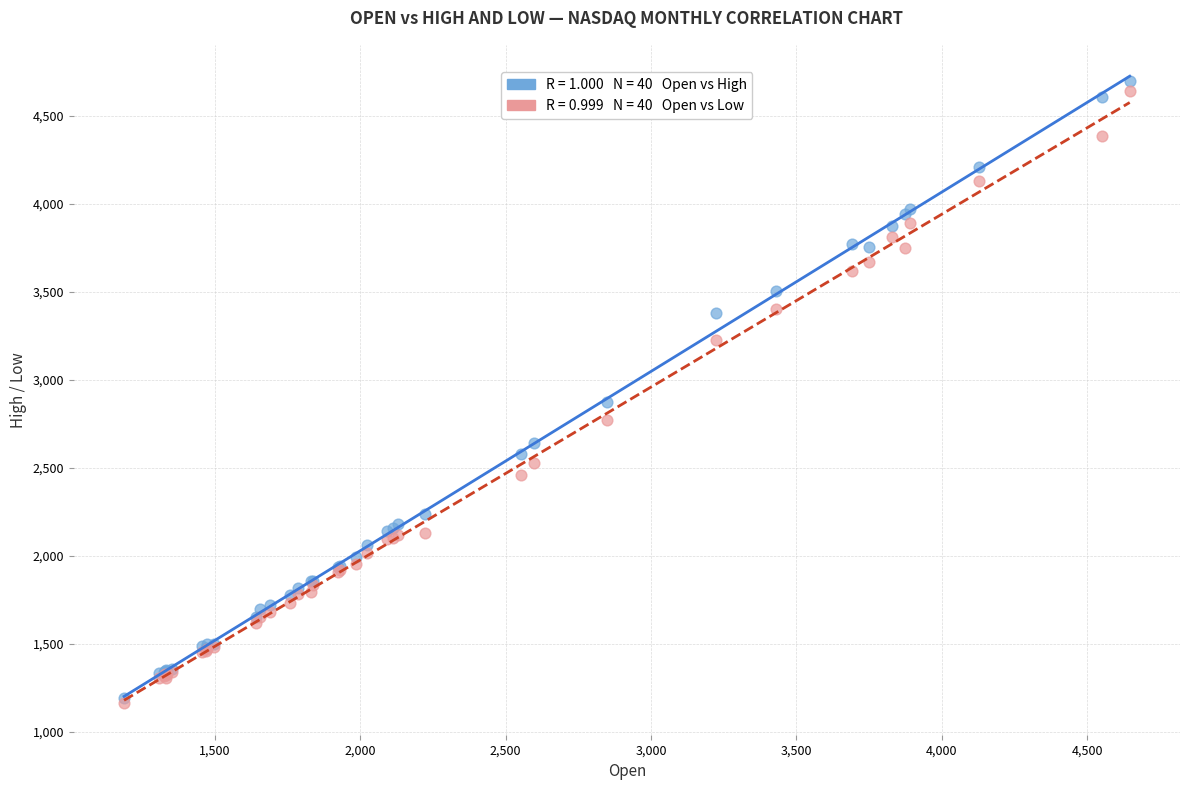

Across all series, what Y value is closest to 2929?

2872.5